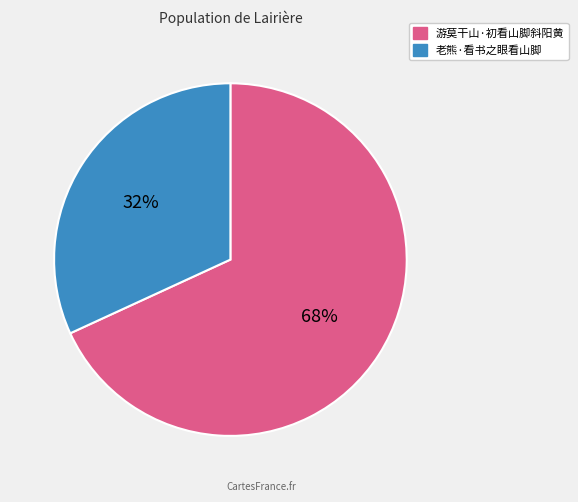

True or false: 游莫干山·初看山脚斜阳黄 accounts for 68% of the total.

True